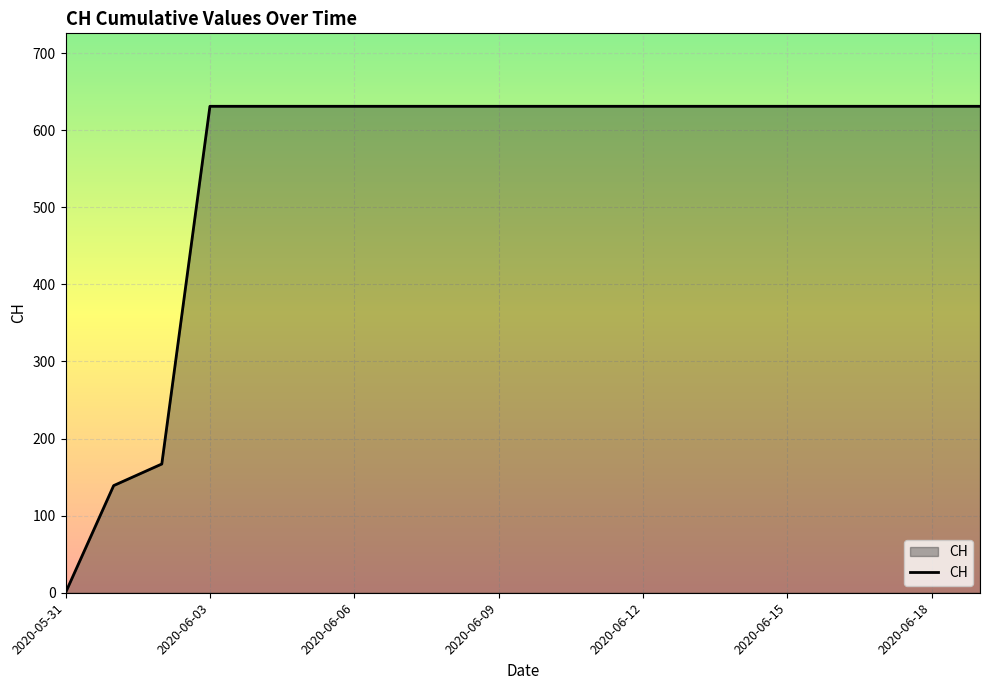

What is the greatest value displayed?

631